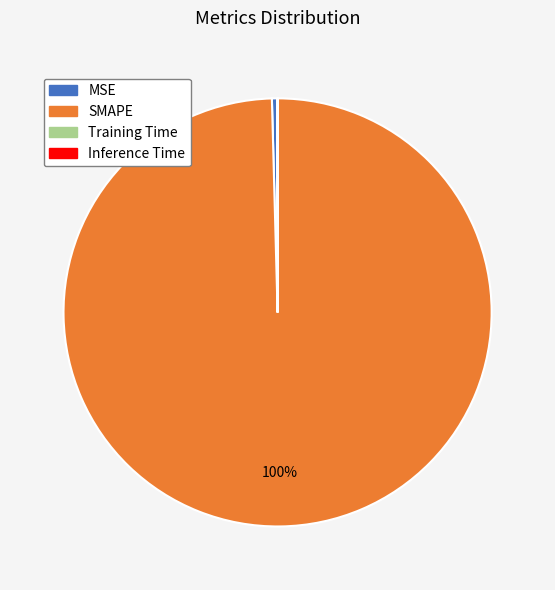

To the nearest percent, what is the average slice percentage?

25%